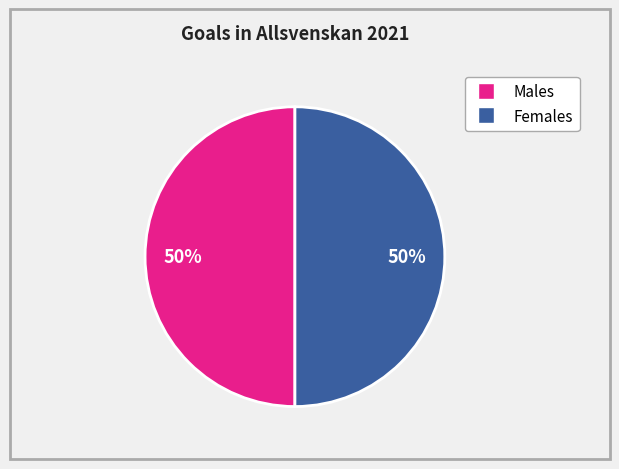

To the nearest percent, what is the average slice percentage?

50%